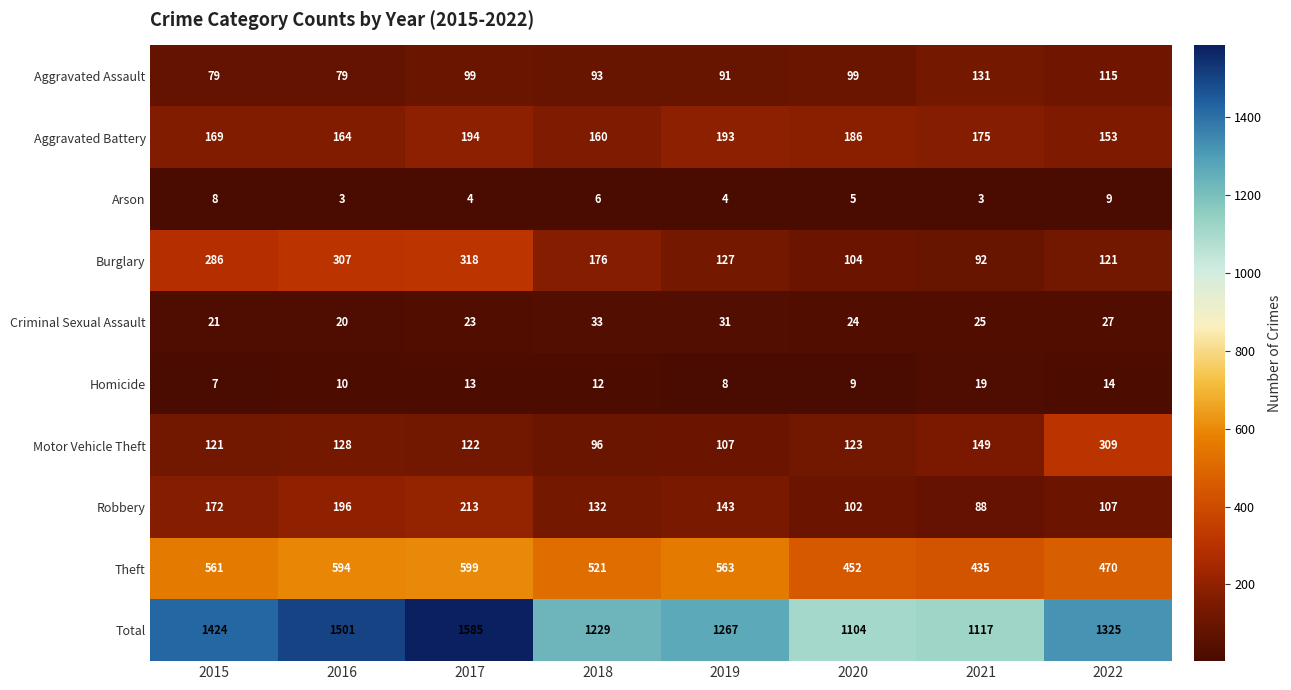

The value of Burglary at 2018 is 176. True or false?

True